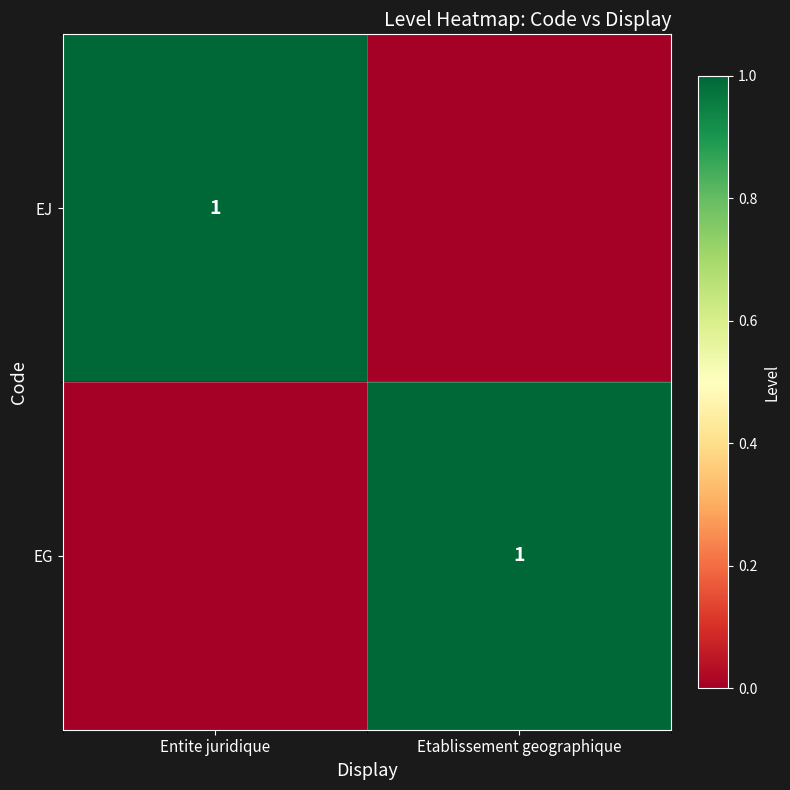

The EG series shows 1 at Etablissement geographique. True or false?

True